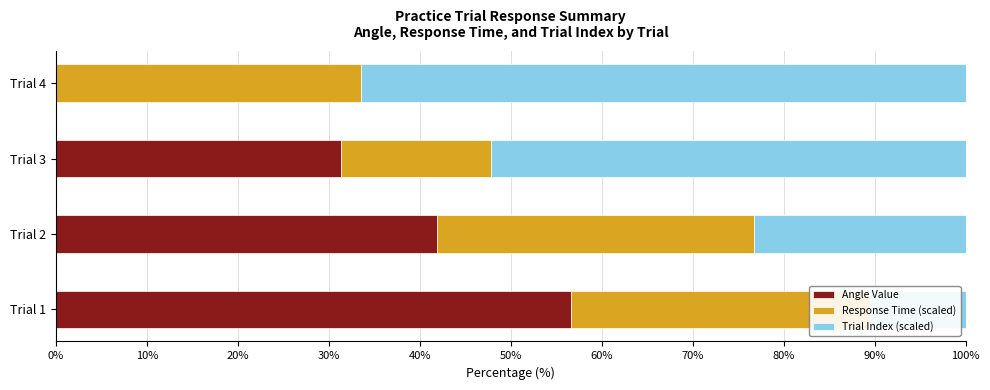

The Angle Value series shows 0.0 at Trial 4. True or false?

True